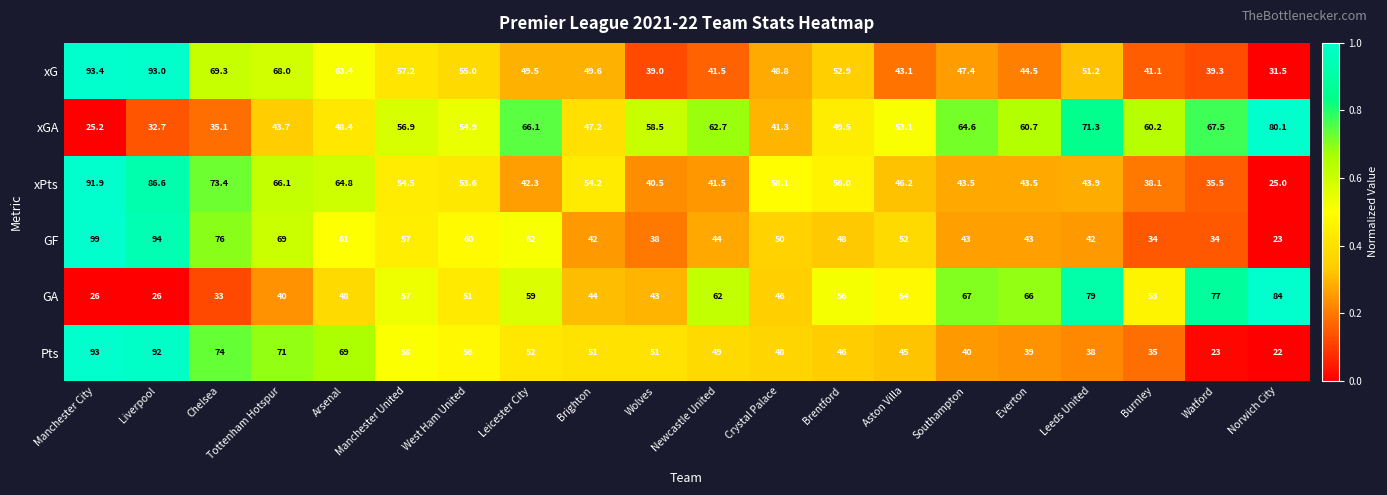

The value of Pts at Aston Villa is 21.4. True or false?

False